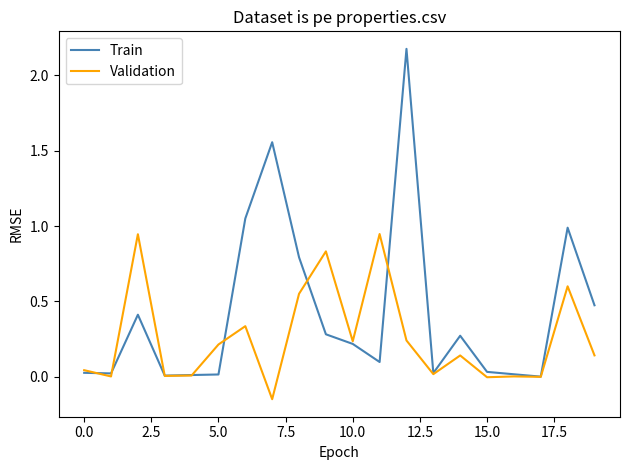

List the series in order of their peak value, highest first.

Train, Validation